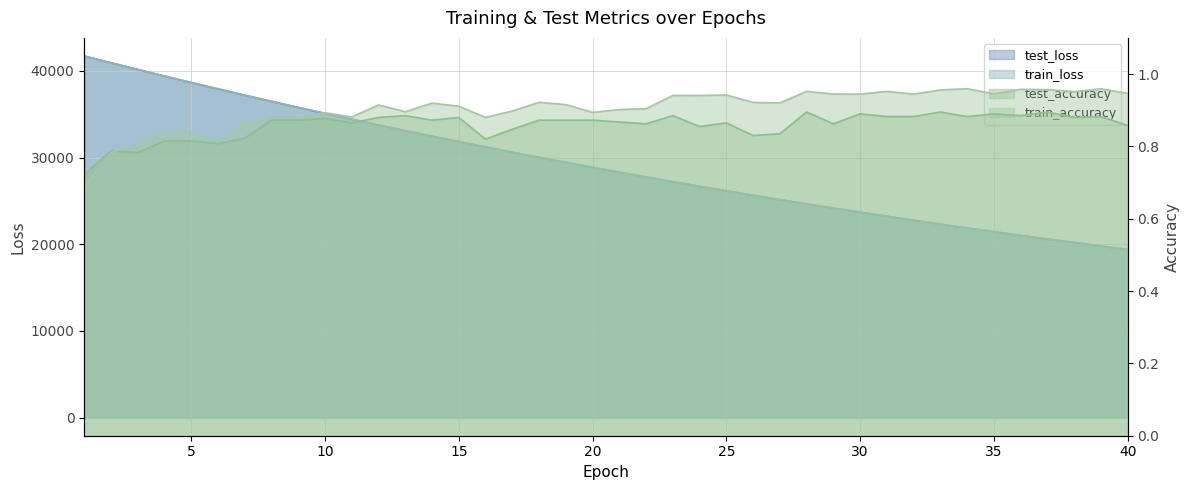

What is the sum of all train_loss values?

1171583.3